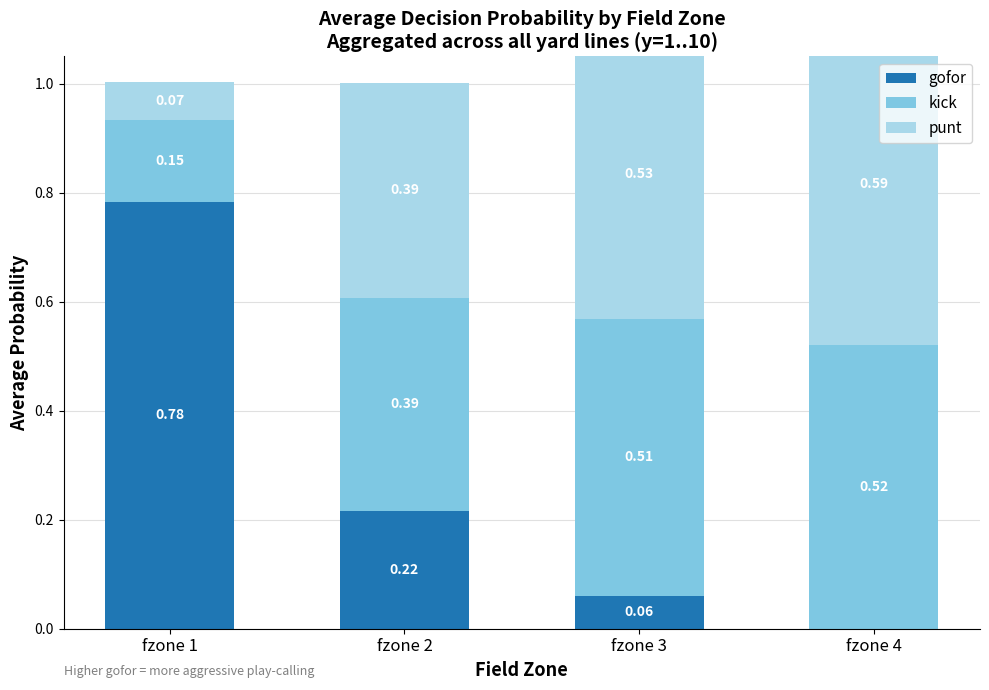

Which label corresponds to the smallest value in the chart?

fzone 4